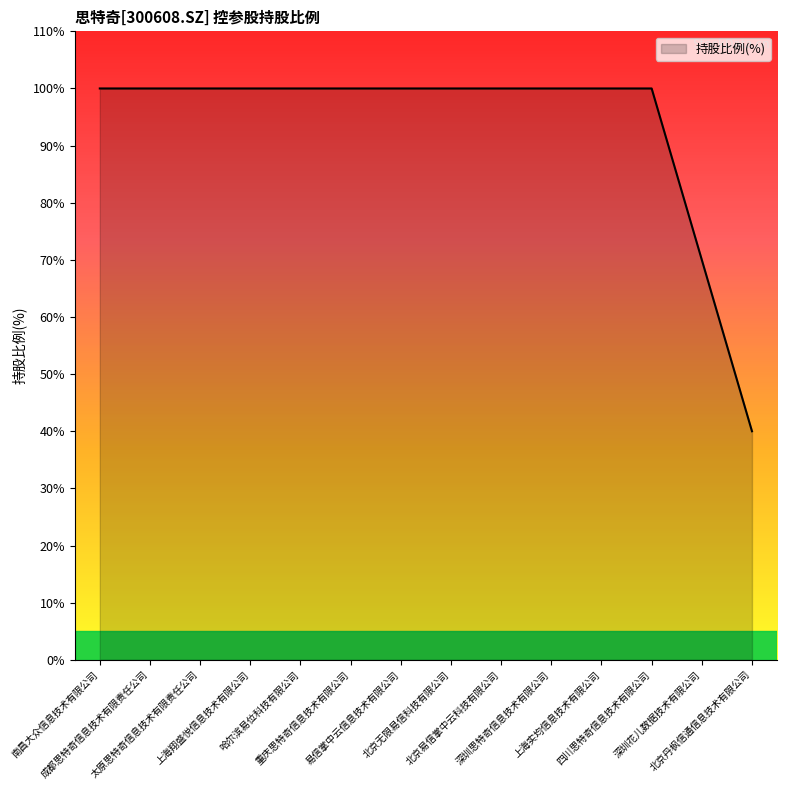

What is the difference between the maximum and minimum values?

60